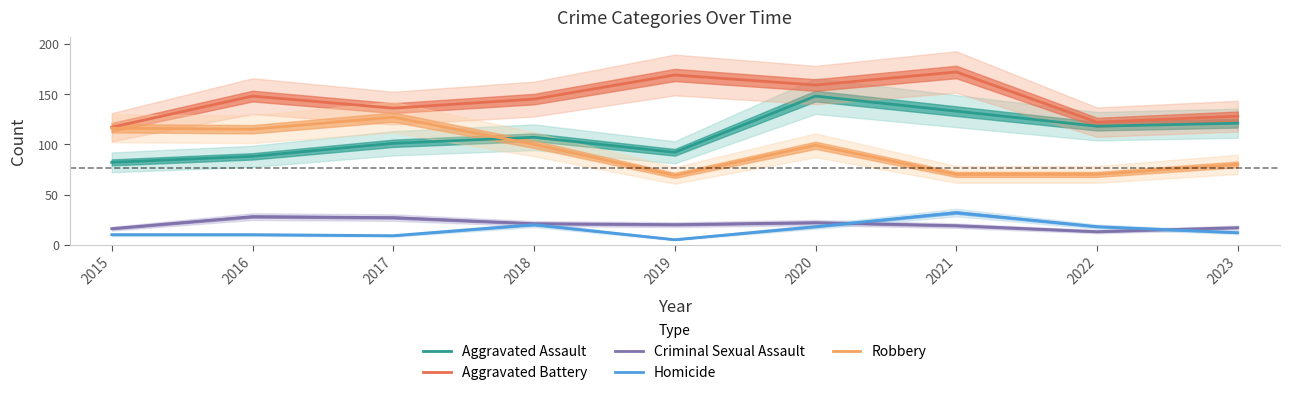

What is the difference between the highest and lowest values at 2021?

153